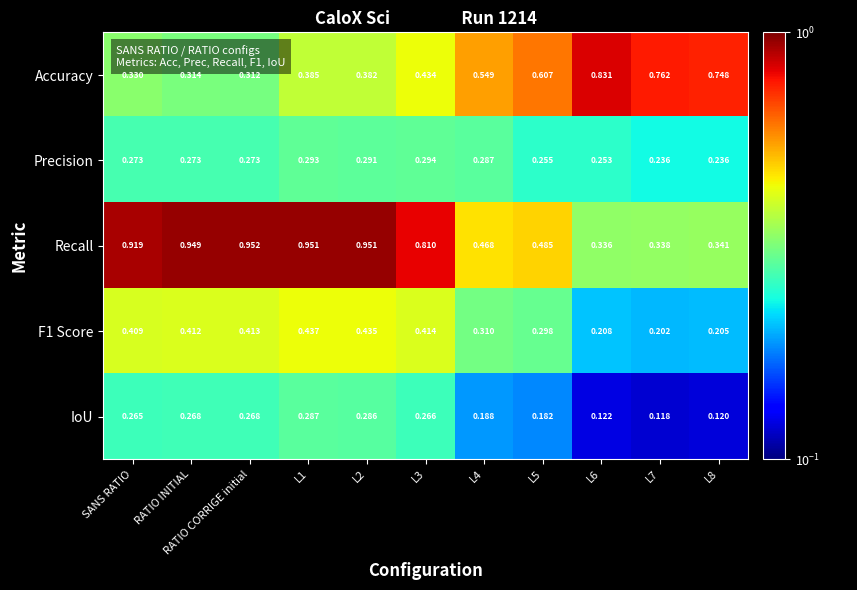

Count the number of data series in this chart.

5